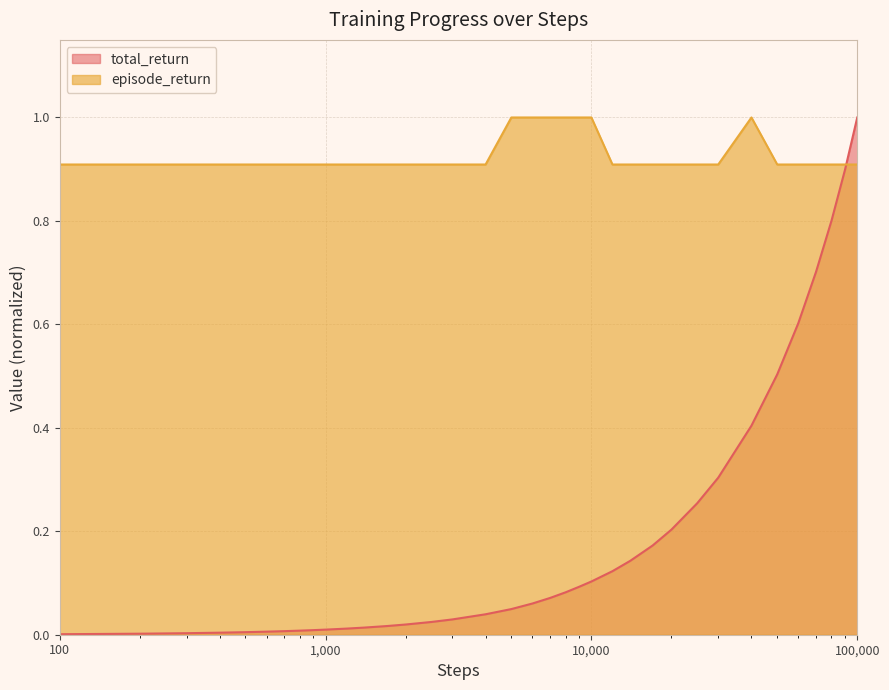

Reading left to right, extract all data points from this chart.

total_return: 0.0	0.0	0.0	0.0	0.0	0.0	0.0	0.0	0.0	0.0	0.0	0.0	0.0	0.0	0.0	0.0	0.0	0.0	0.1	0.1	0.1	0.1	0.1	0.1	0.1	0.2	0.2	0.3	0.3	0.4	0.5	0.6	0.7	0.8	0.9	1.0
episode_return: 0.9	0.9	0.9	0.9	0.9	0.9	0.9	0.9	0.9	0.9	0.9	0.9	0.9	0.9	0.9	0.9	0.9	1.0	1.0	1.0	1.0	1.0	1.0	0.9	0.9	0.9	0.9	0.9	0.9	1.0	0.9	0.9	0.9	0.9	0.9	0.9